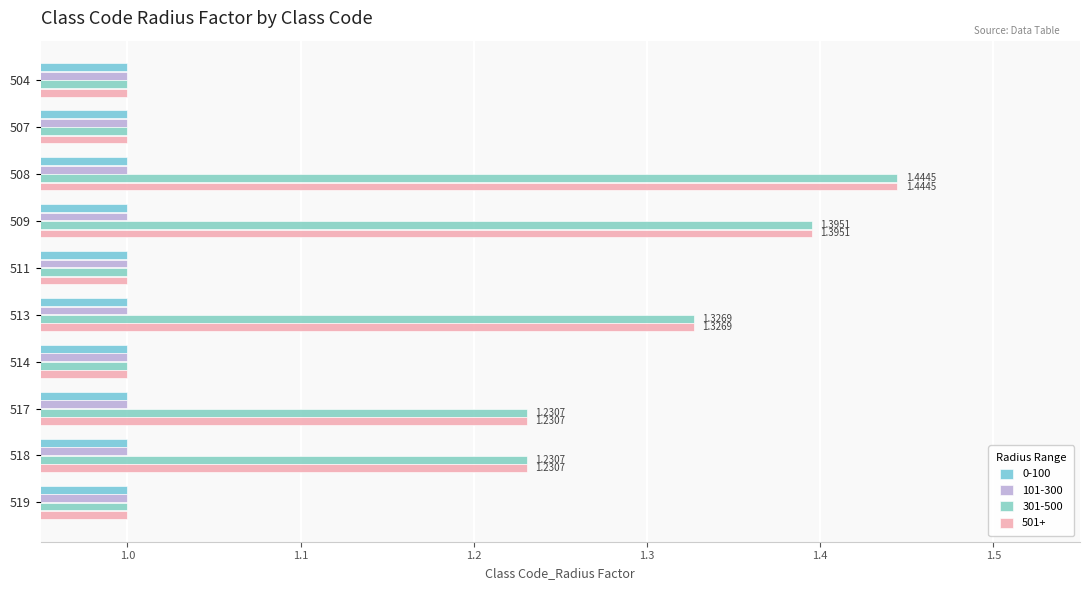

The value of 501+ at 509 is 1.4. True or false?

True